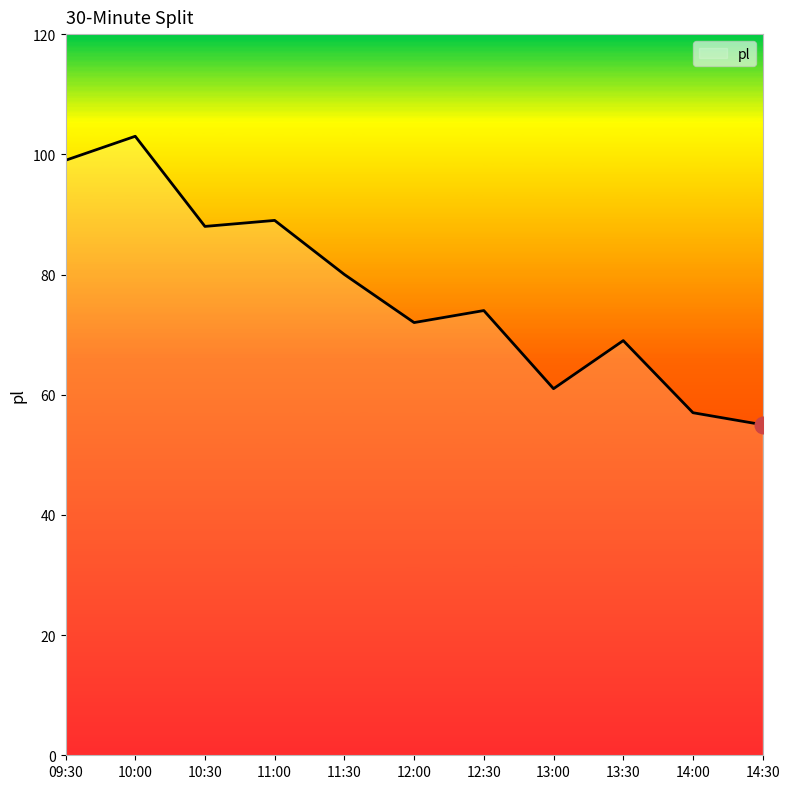

What is the maximum value shown in the chart?

103